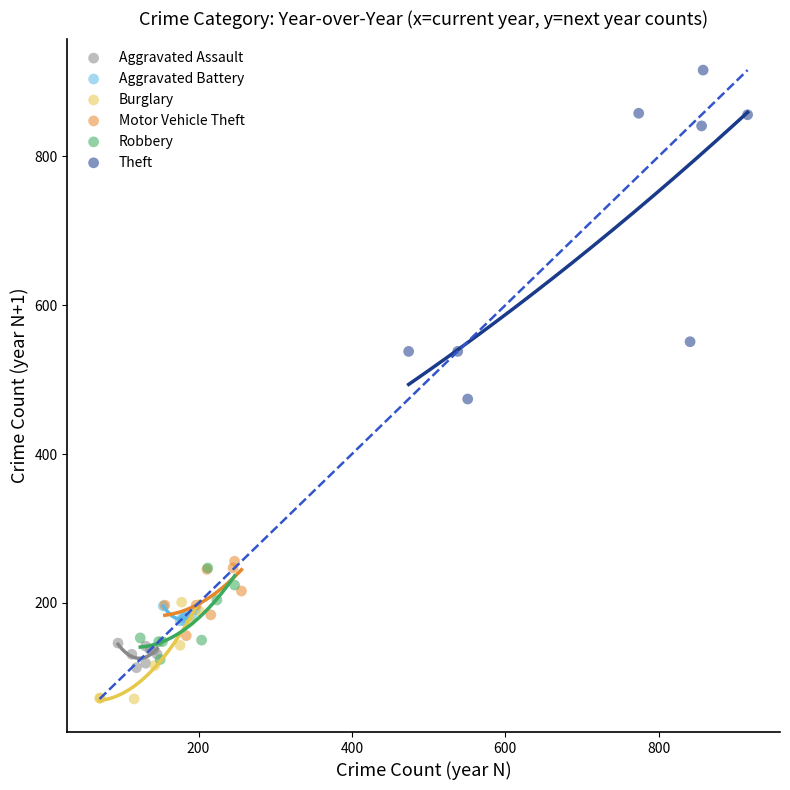

Which series contains the highest Y value?

Theft